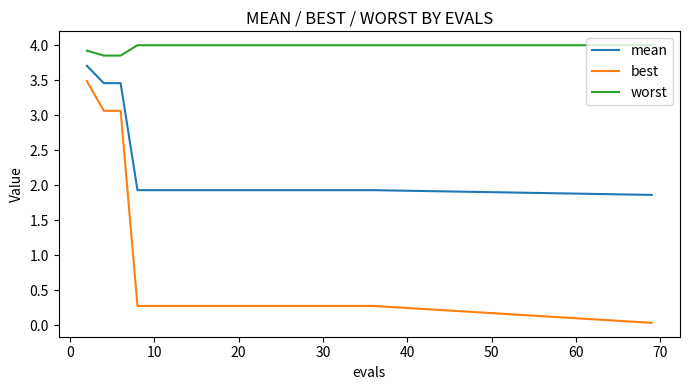

Does the chart display data point markers on the line(s)?

No